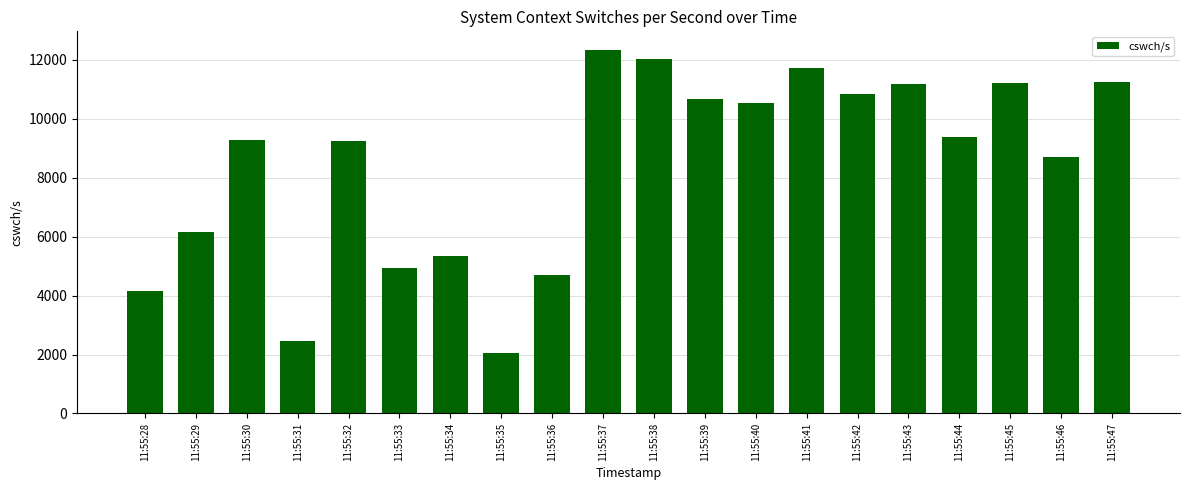

What is the average value?

8414